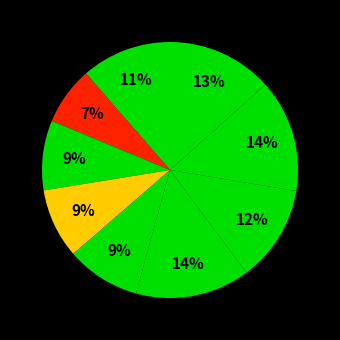

How many slices are in this pie chart?

9